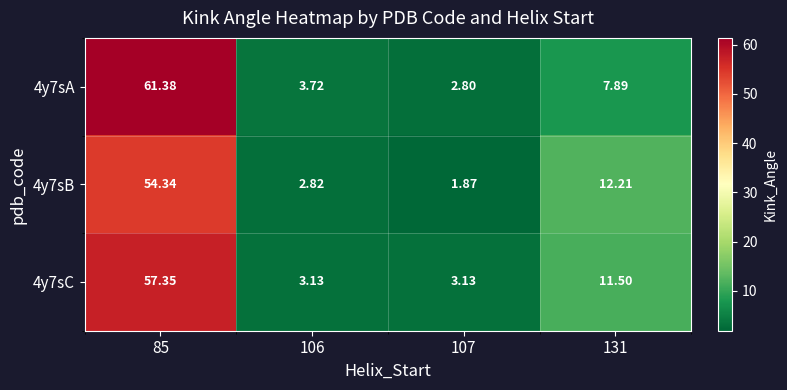

Is the value of 4y7sB at 85 greater than the value of 4y7sC at 106?

Yes